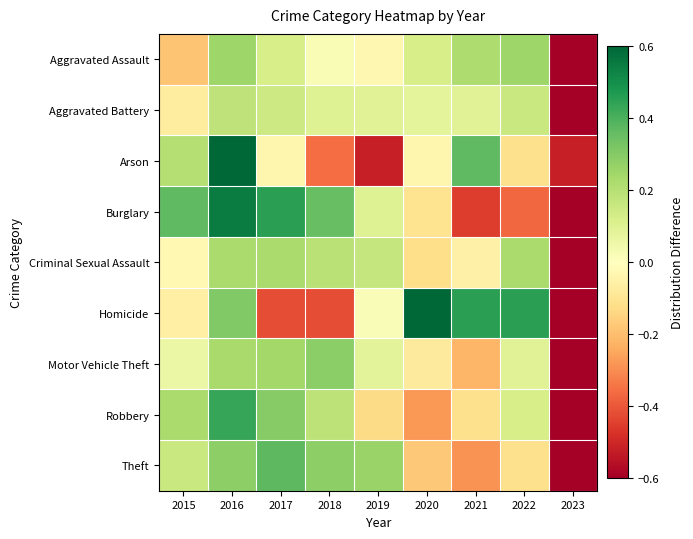

Reading left to right, what are all the values shown in this chart?

Aggravated Assault: 2015=-0.2	2016=0.3	2017=0.1	2018=0.0	2019=-0.0	2020=0.1	2021=0.2	2022=0.3	2023=-0.8
Aggravated Battery: 2015=-0.1	2016=0.2	2017=0.1	2018=0.1	2019=0.1	2020=0.1	2021=0.1	2022=0.2	2023=-0.8
Arson: 2015=0.2	2016=1.0	2017=-0.0	2018=-0.4	2019=-0.5	2020=-0.0	2021=0.4	2022=-0.1	2023=-0.5
Burglary: 2015=0.4	2016=0.5	2017=0.5	2018=0.4	2019=0.1	2020=-0.1	2021=-0.5	2022=-0.4	2023=-0.9
Criminal Sexual Assault: 2015=-0.0	2016=0.2	2017=0.2	2018=0.2	2019=0.2	2020=-0.1	2021=-0.1	2022=0.2	2023=-0.8
Homicide: 2015=-0.1	2016=0.3	2017=-0.4	2018=-0.4	2019=0.0	2020=0.6	2021=0.5	2022=0.5	2023=-0.9
Motor Vehicle Theft: 2015=0.1	2016=0.2	2017=0.2	2018=0.3	2019=0.1	2020=-0.1	2021=-0.2	2022=0.1	2023=-0.7
Robbery: 2015=0.2	2016=0.4	2017=0.3	2018=0.2	2019=-0.1	2020=-0.3	2021=-0.1	2022=0.1	2023=-0.7
Theft: 2015=0.2	2016=0.3	2017=0.4	2018=0.3	2019=0.3	2020=-0.2	2021=-0.3	2022=-0.1	2023=-0.8